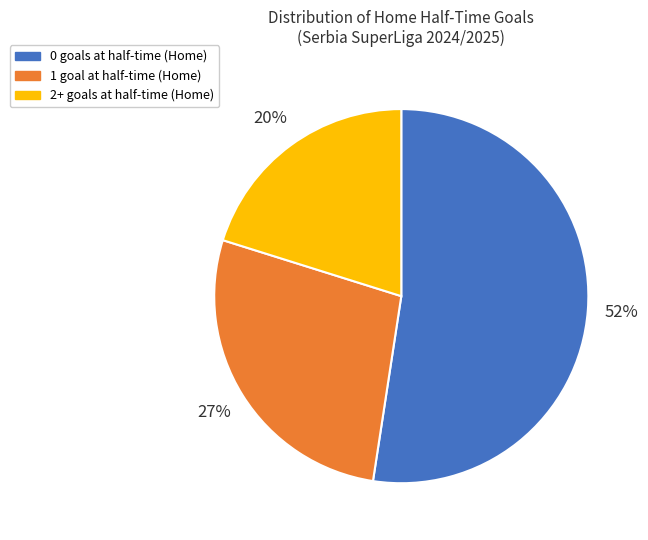

Do 0 goals at half-time (Home) and 1 goal at half-time (Home) together represent more than half of the pie?

Yes